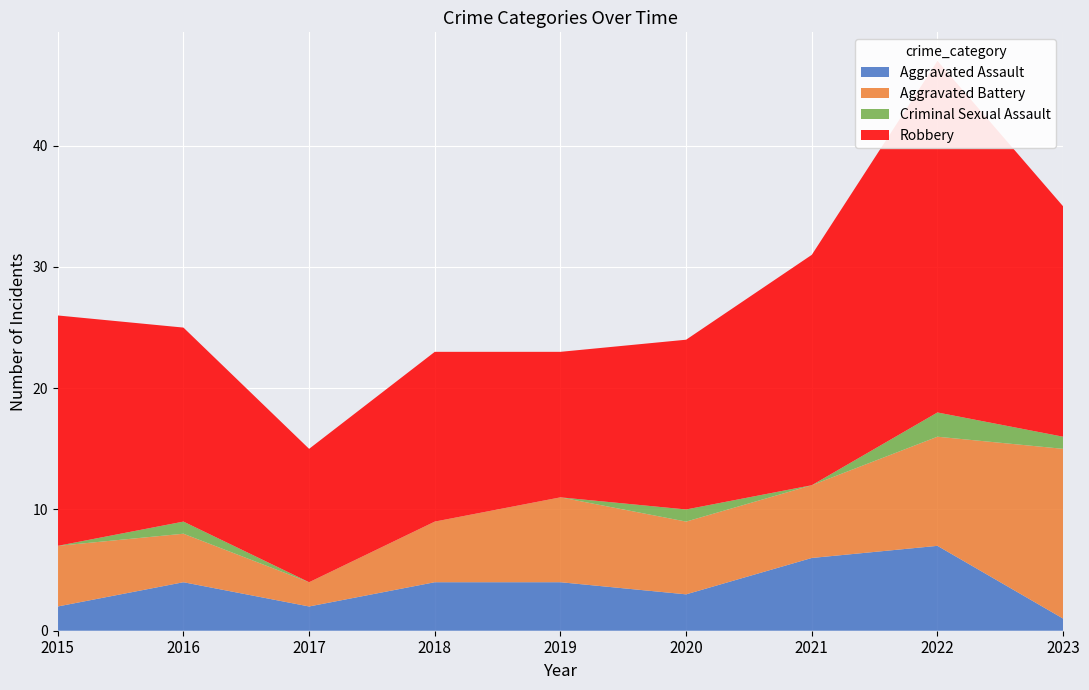

Reading left to right, extract all data points from this chart.

Aggravated Assault: 2015=2	2016=4	2017=2	2018=4	2019=4	2020=3	2021=6	2022=7	2023=1
Aggravated Battery: 2015=5	2016=4	2017=2	2018=5	2019=7	2020=6	2021=6	2022=9	2023=14
Criminal Sexual Assault: 2015=0	2016=1	2017=0	2018=0	2019=0	2020=1	2021=0	2022=2	2023=1
Robbery: 2015=19	2016=16	2017=11	2018=14	2019=12	2020=14	2021=19	2022=29	2023=19